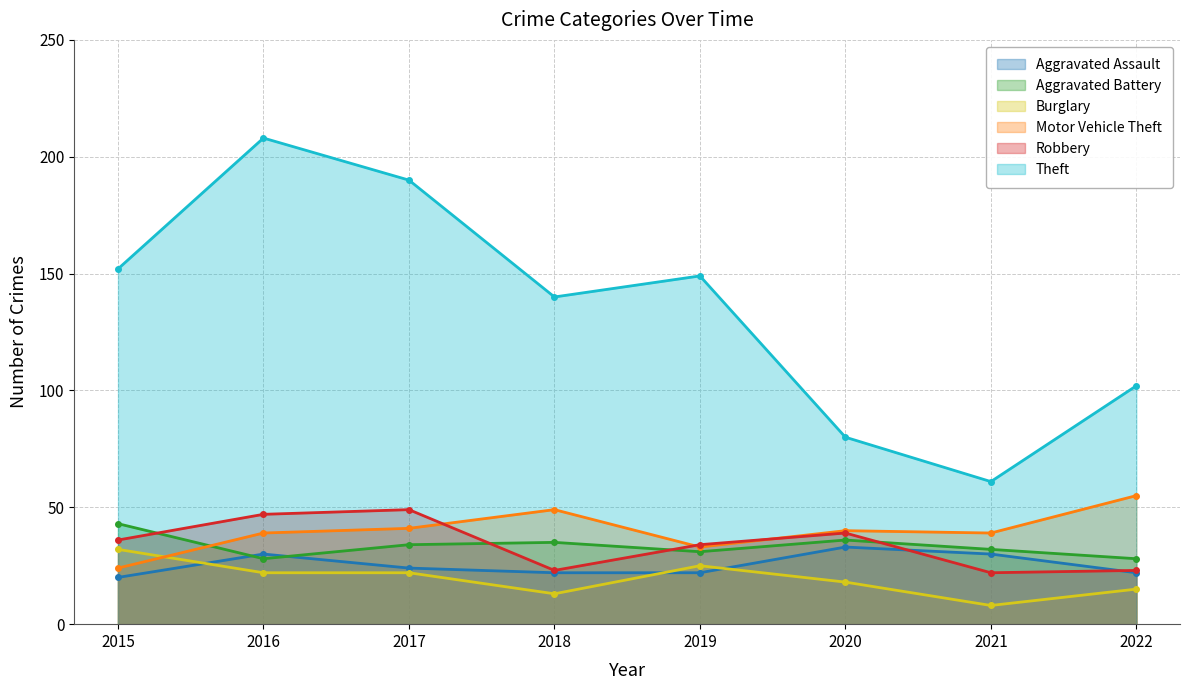

Where do Aggravated Assault and Robbery first cross each other?

2020 and 2021